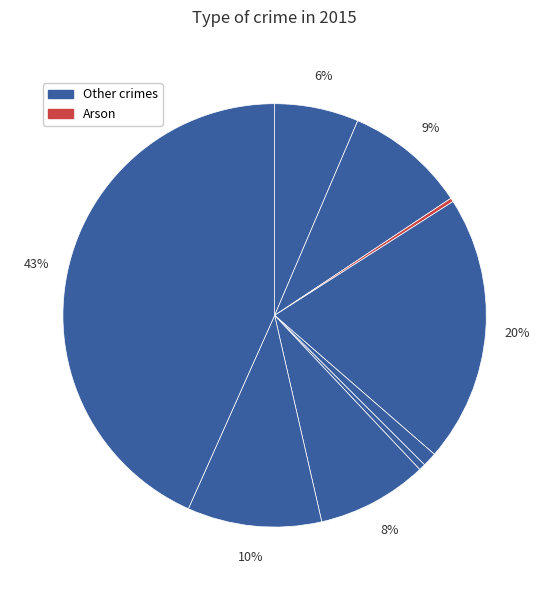

To the nearest percent, what is the difference between the largest and smallest slice percentages?

43%